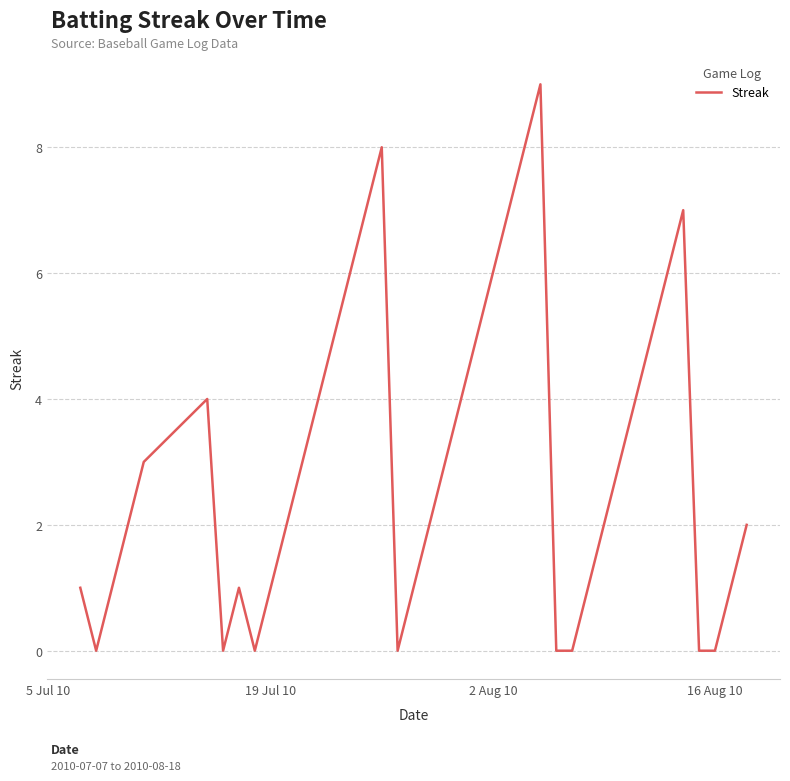

What is the difference between the maximum and minimum values?

9